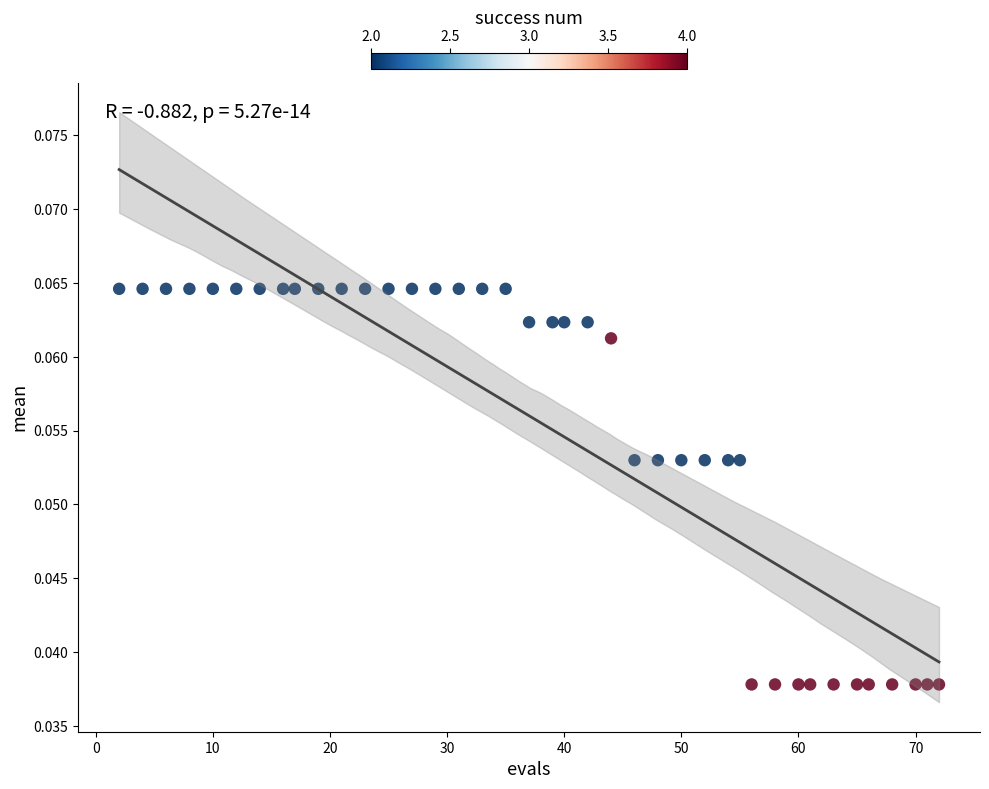

What is the range of X values (max minus min)?

70.0